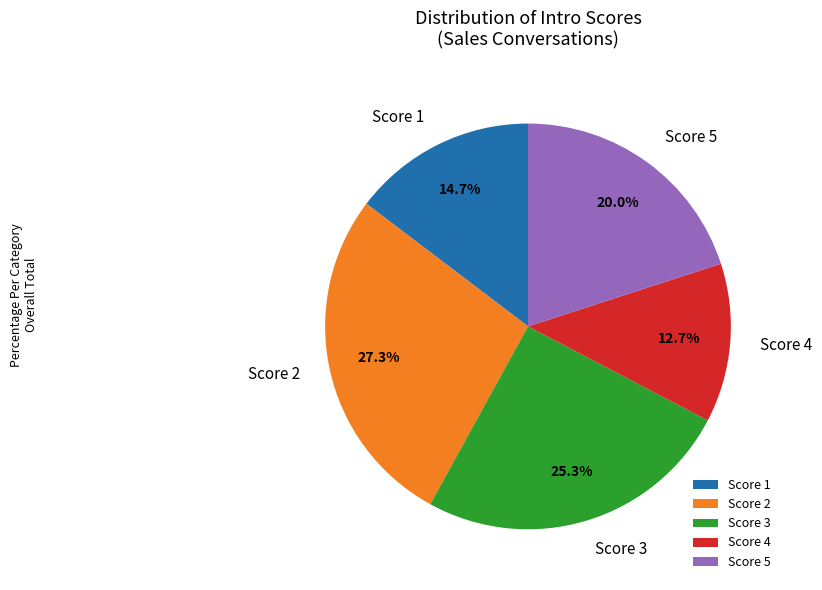

Count the number of slices in the pie.

5